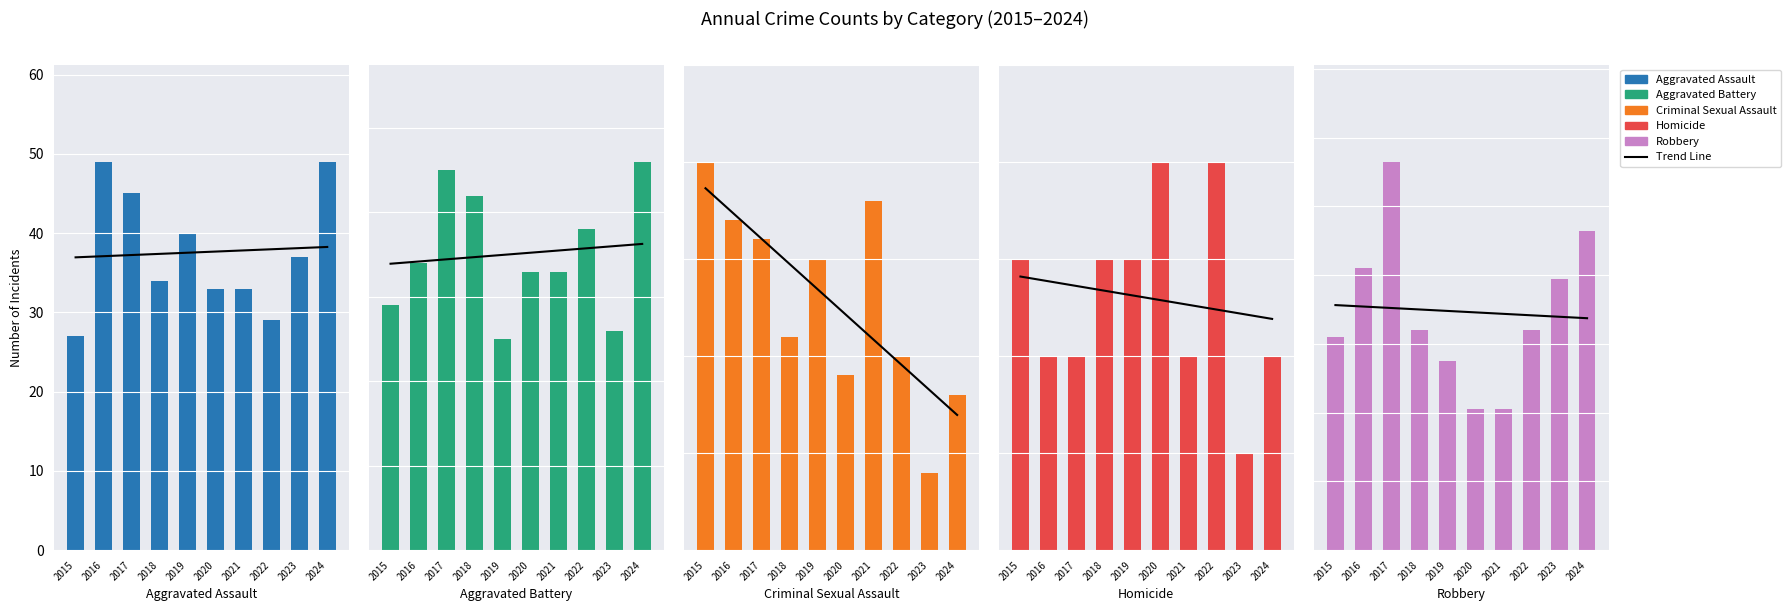

True or false: Robbery has a value of 186.5 at 2017.

False